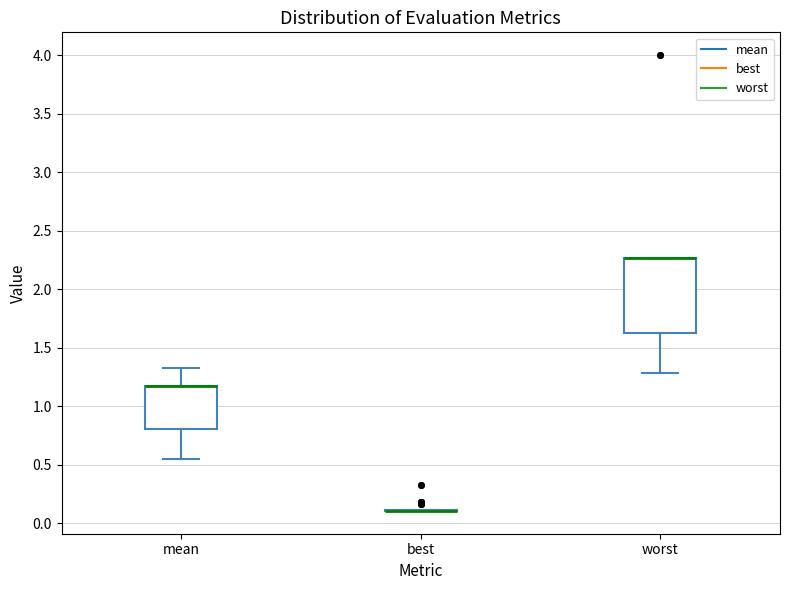

Reading left to right, read every box against the y-axis: the position of its median line, the range the box covers, and the ends of its whiskers. The values are not printed on the chart, so give them approximately, as read against the axis.

mean: median 1.15 (drawn on the box's upper edge), box 0.80 to 1.15, whiskers 0.55 to 1.35
best: box collapsed to a line at 0.10, whiskers 0.10 to 0.10
worst: median 2.25 (drawn on the box's upper edge), box 1.65 to 2.25, whiskers 1.30 to 2.25